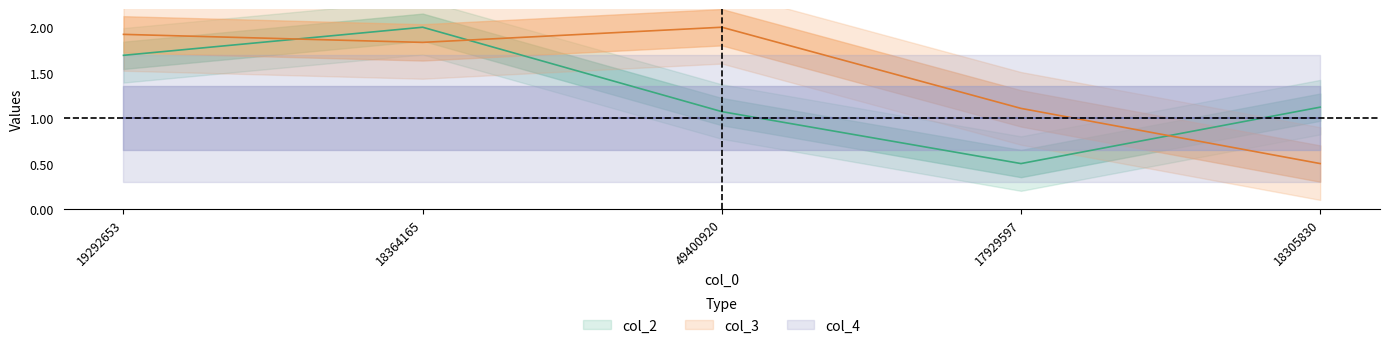

At which category is the sum across all series the highest?

18364165